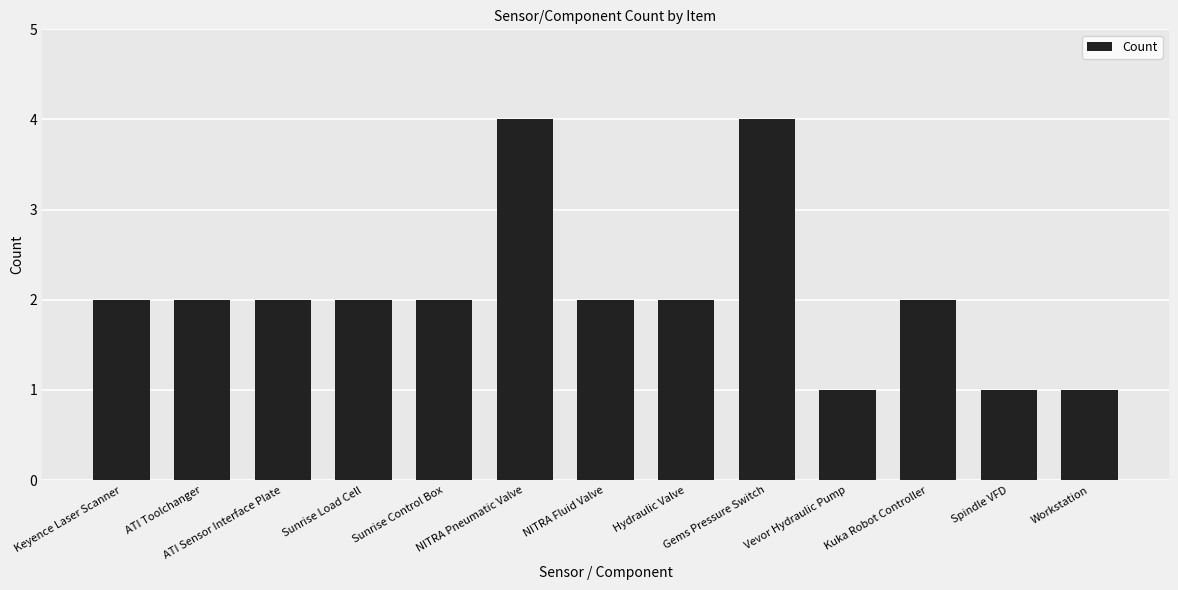

What is the maximum value shown in the chart?

4